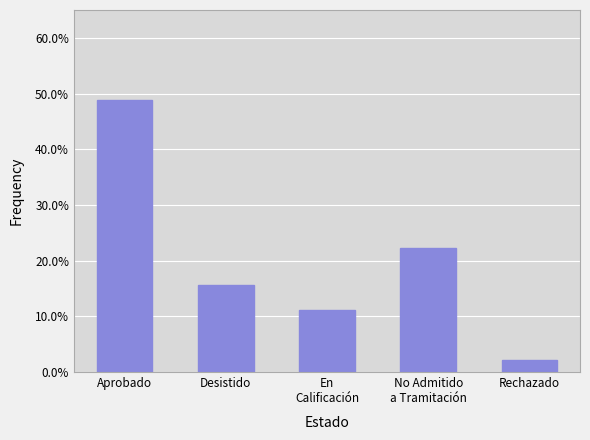

Does the chart contain any negative values?

No